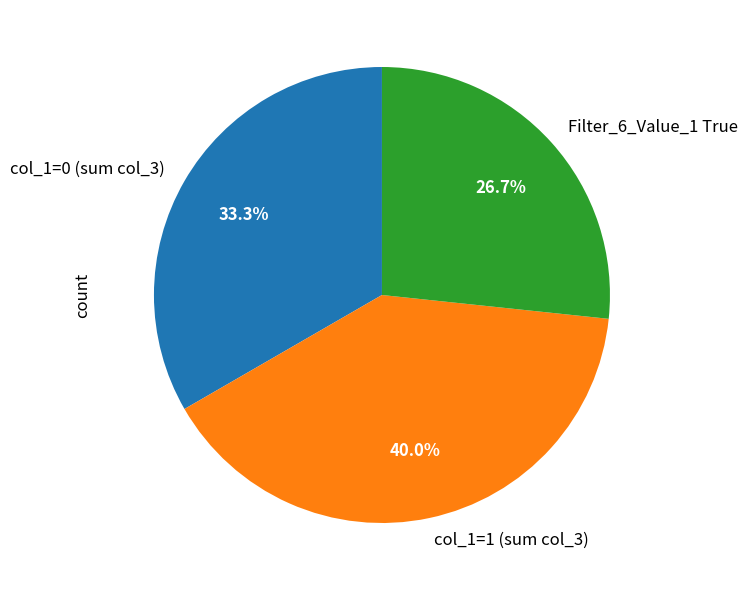

How many segments does this pie chart have?

3